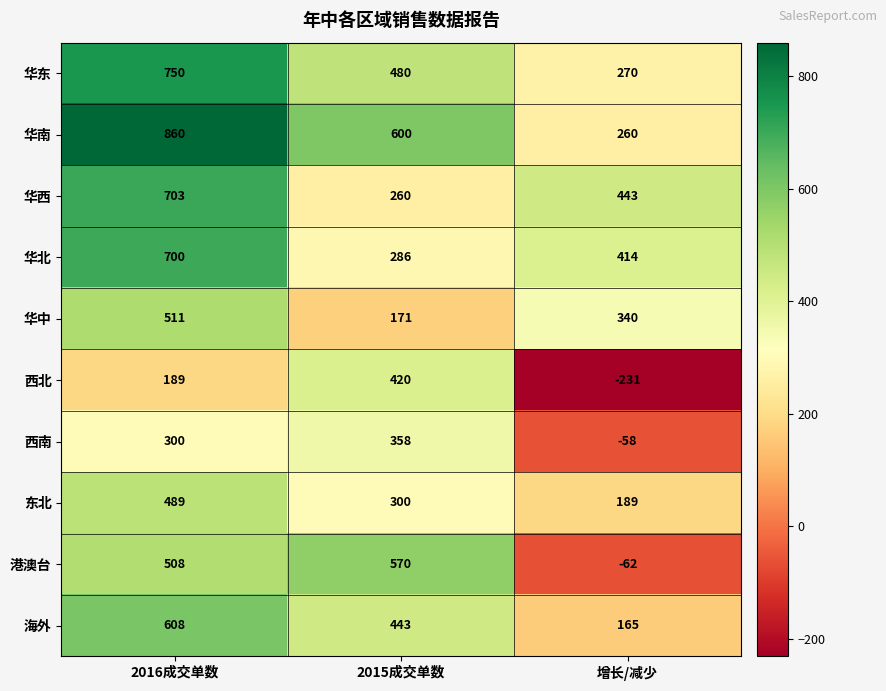

At which label is 华中 closest to 341?

增长/减少